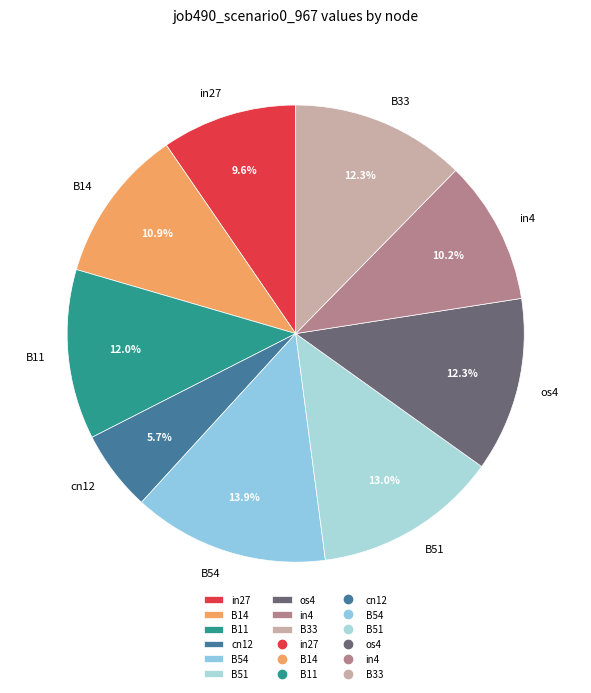

Count the number of slices in the pie.

9